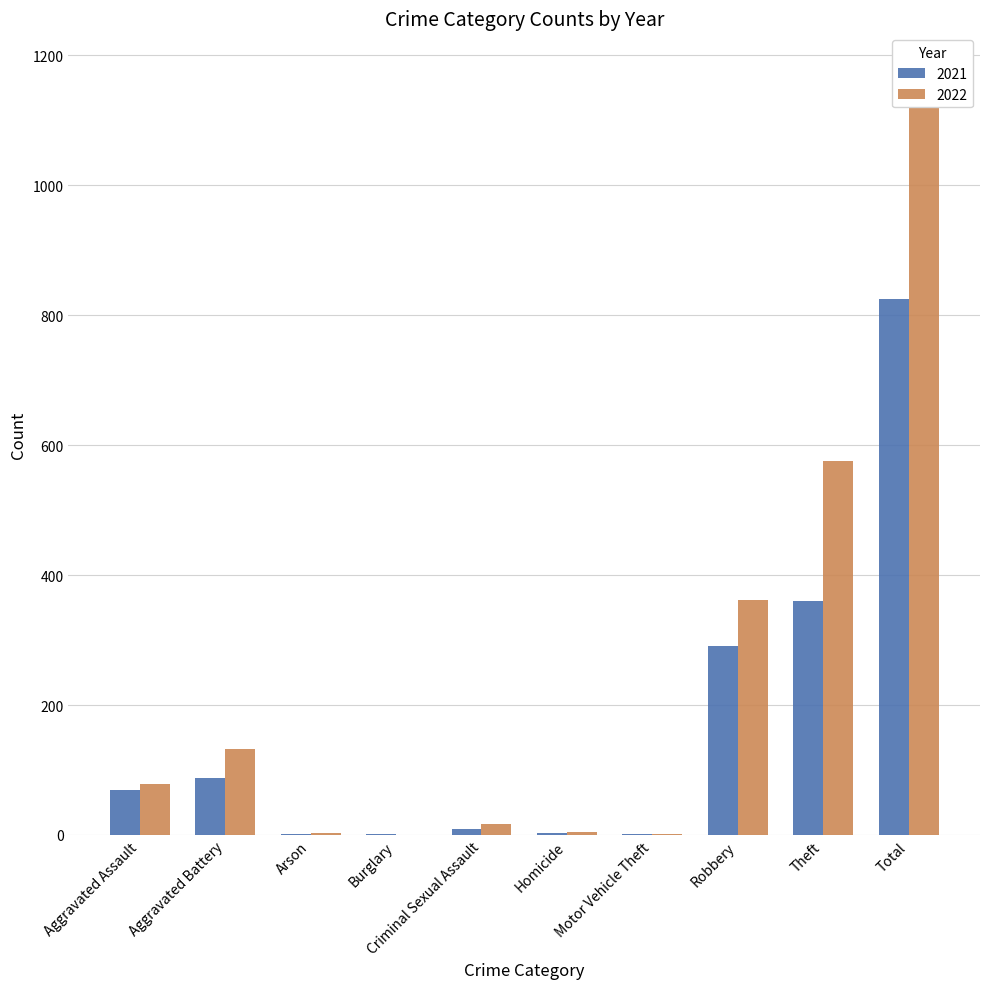

Reading left to right, what are all the values shown in this chart?

2021: Aggravated Assault=70	Aggravated Battery=88	Arson=1	Burglary=1	Criminal Sexual Assault=10	Homicide=3	Motor Vehicle Theft=1	Robbery=291	Theft=360	Total=825
2022: Aggravated Assault=78	Aggravated Battery=133	Arson=3	Burglary=0	Criminal Sexual Assault=17	Homicide=4	Motor Vehicle Theft=2	Robbery=362	Theft=576	Total=1175